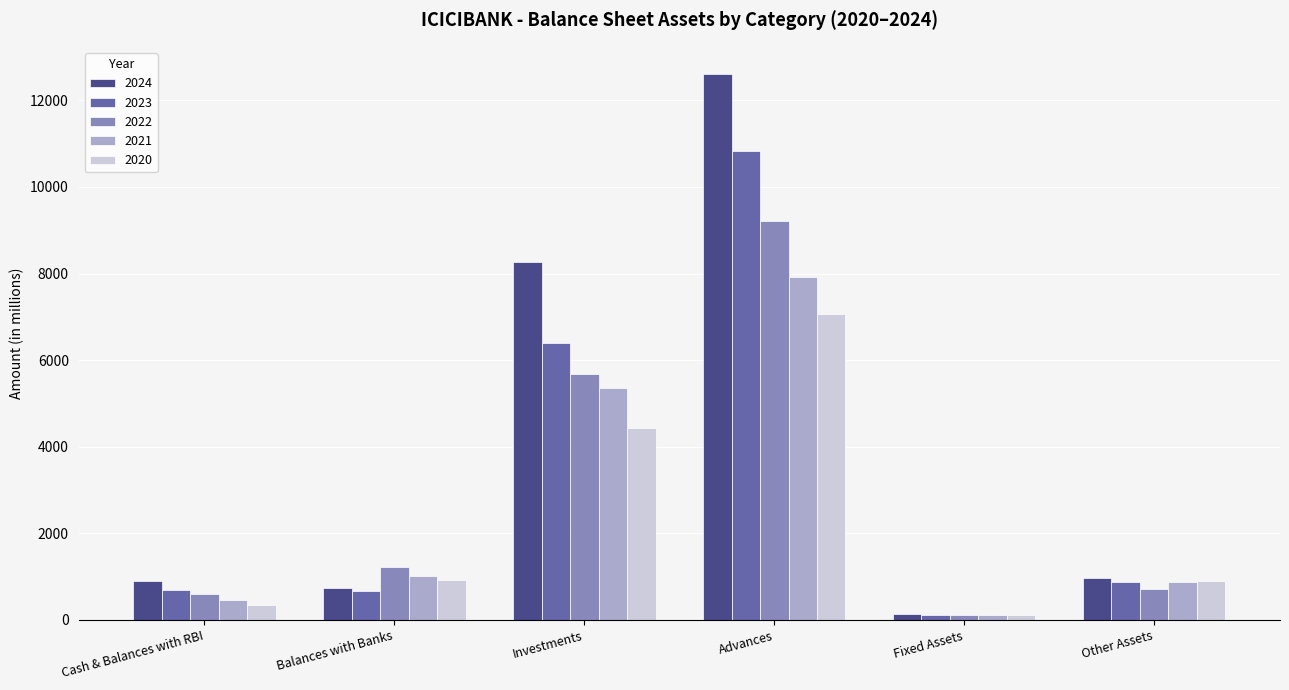

Which series has the largest range (max minus min)?

2024